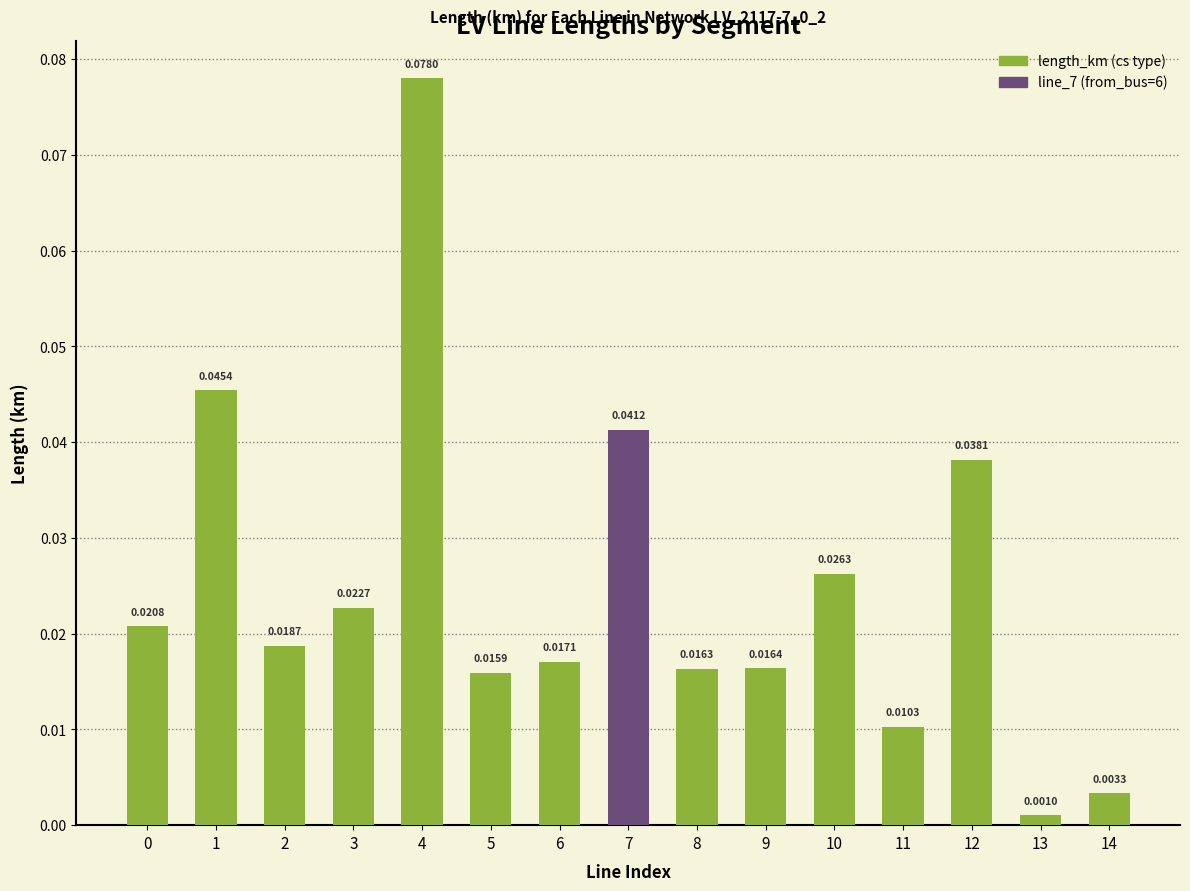

What is the sum of all values?

0.4